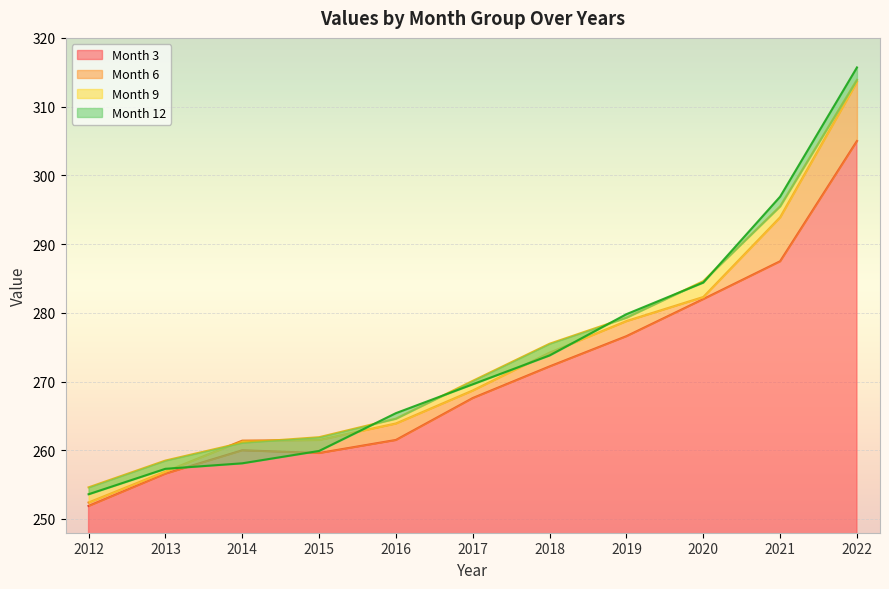

Is it true that 6 equals 123.6 at 2020?

False